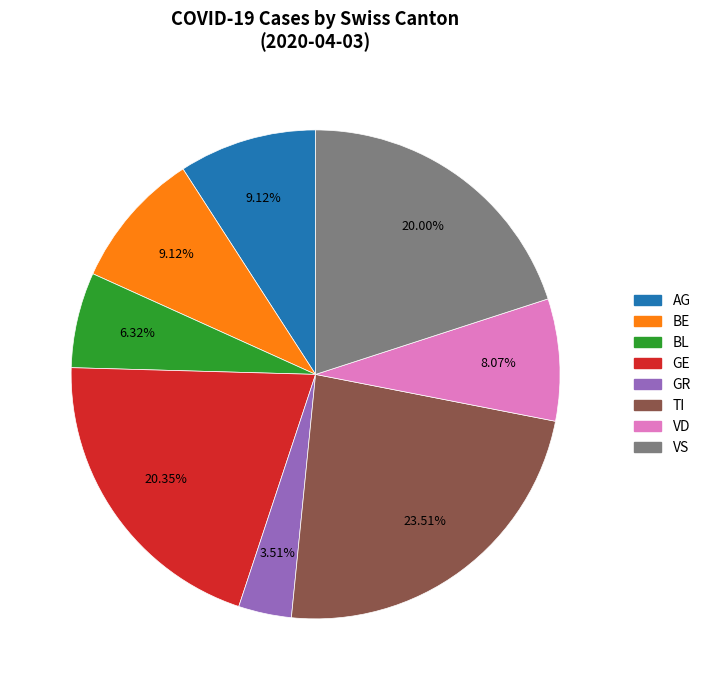

How many slices are in this pie chart?

8